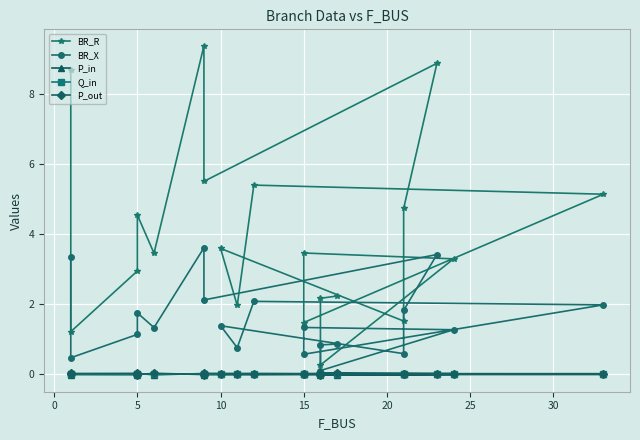

True or false: P_in and BR_R cross at least once.

False